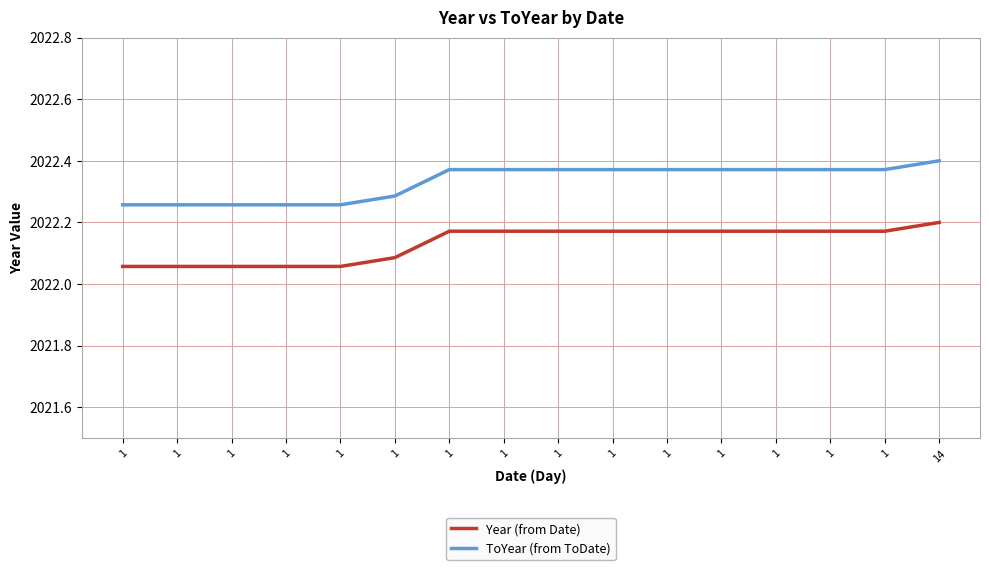

List the series in order of their overall mean, lowest first.

Year (from Date), ToYear (from ToDate)